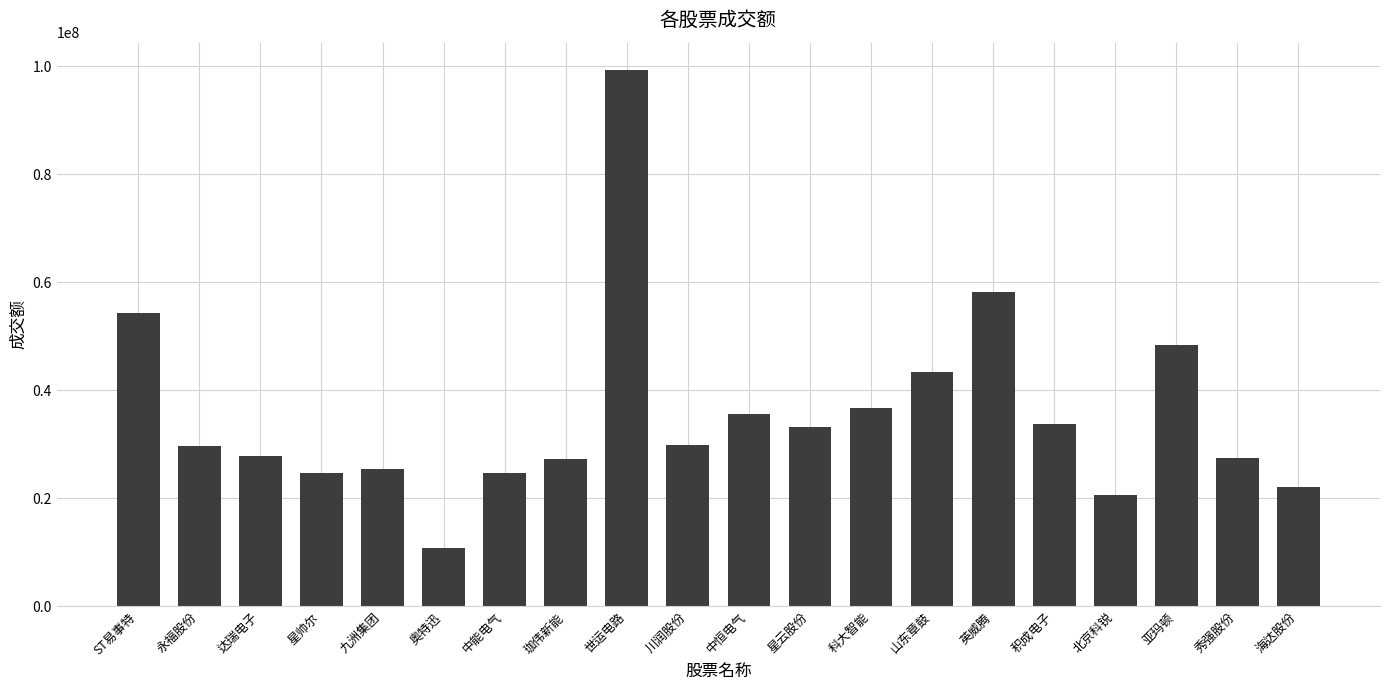

What is the label of the 10th bar from the right?

中恒电气